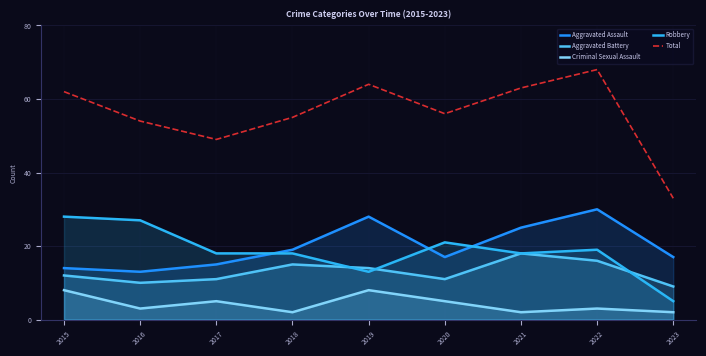

The value of Criminal Sexual Assault at 2020 is 5. True or false?

True